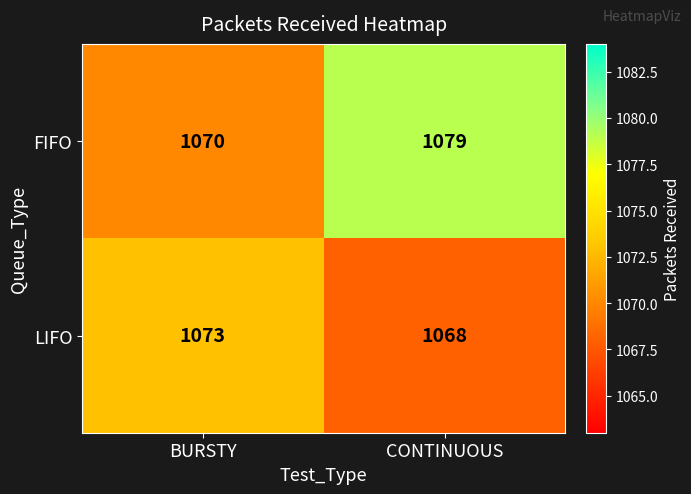

True or false: LIFO has a value of 1911 at CONTINUOUS.

False